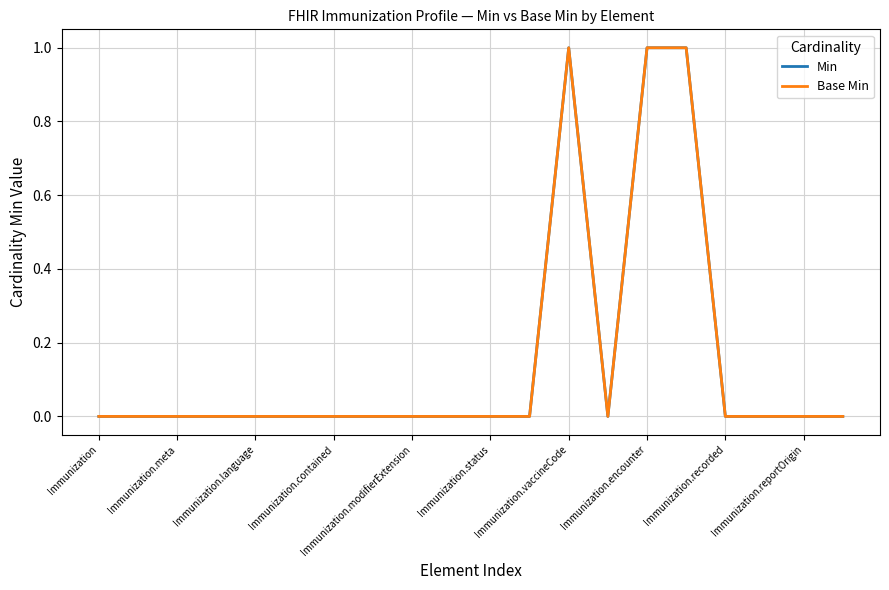

How many interior local peaks does the Base Min series have?

1